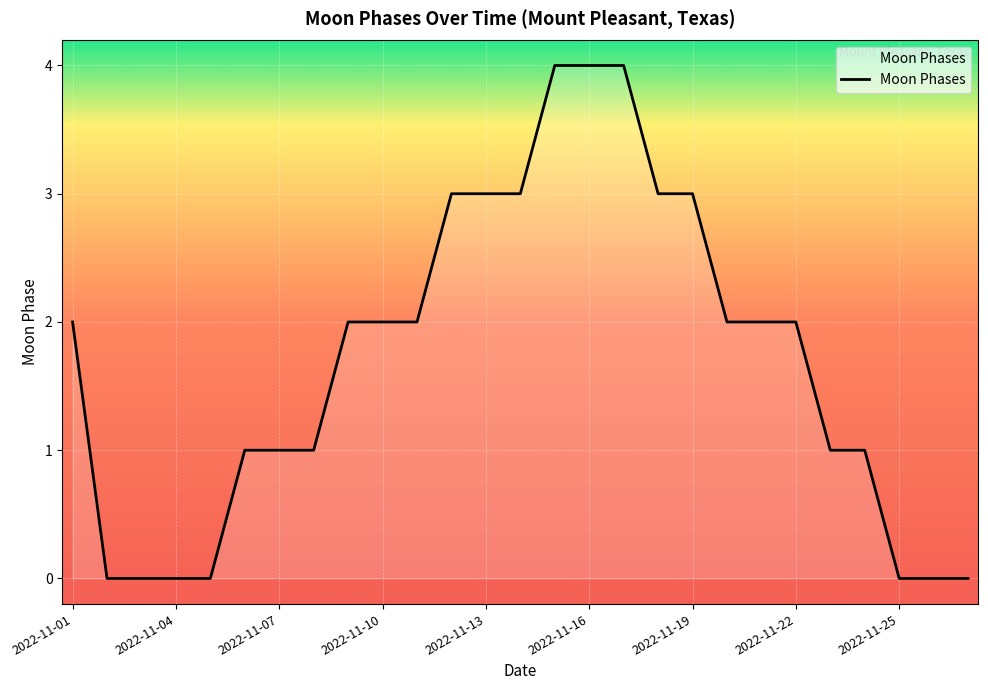

What is the maximum value shown in the chart?

4